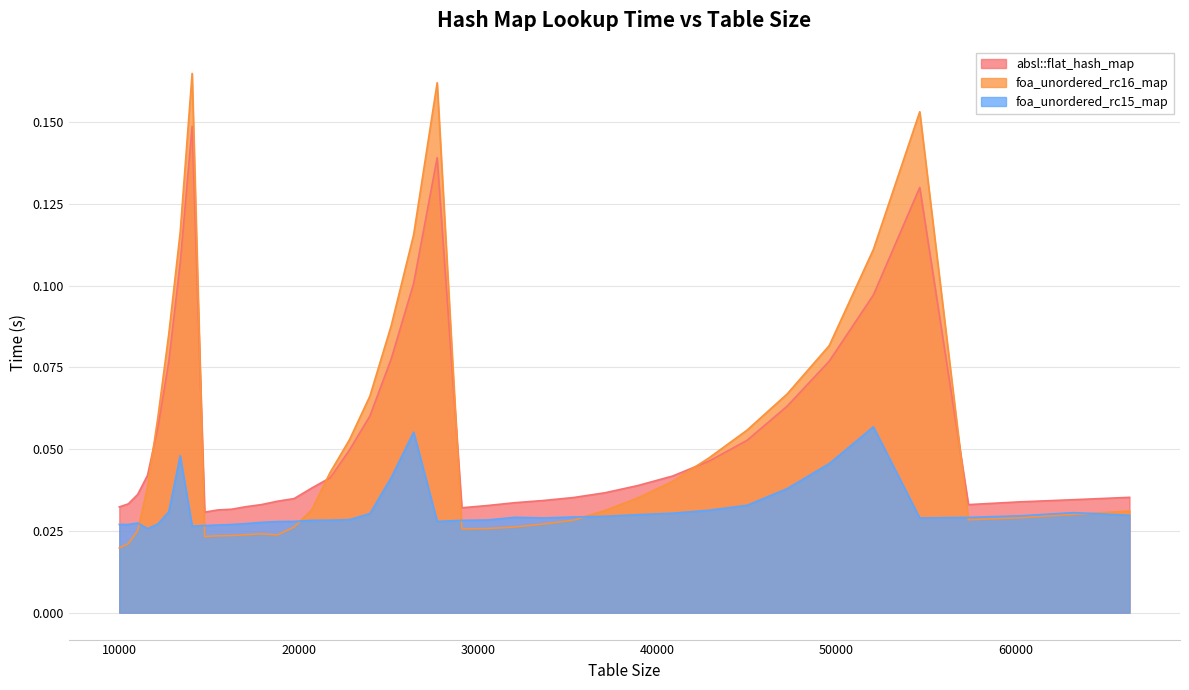

List the labels in order of foa_unordered_rc16_map value, smallest first.

10000, 10500, 14763, 15498, 16269, 18818, 17078, 17927, 11025, 29110, 30555, 19753, 32072, 33664, 35335, 57372, 60223, 63216, 66358, 37089, 20734, 38930, 11576, 40863, 21764, 42892, 22845, 45022, 12154, 23980, 47258, 49605, 12760, 25171, 52069, 26421, 13396, 54656, 27733, 14063